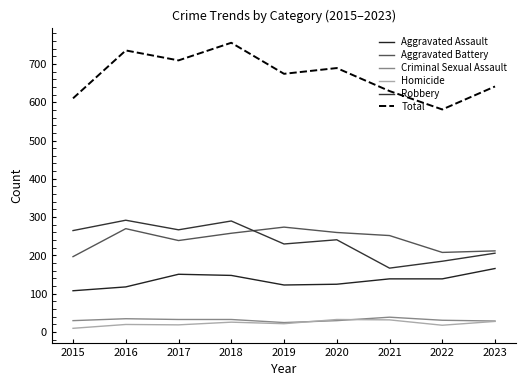

What is the highest value of the Aggravated Battery series?

274